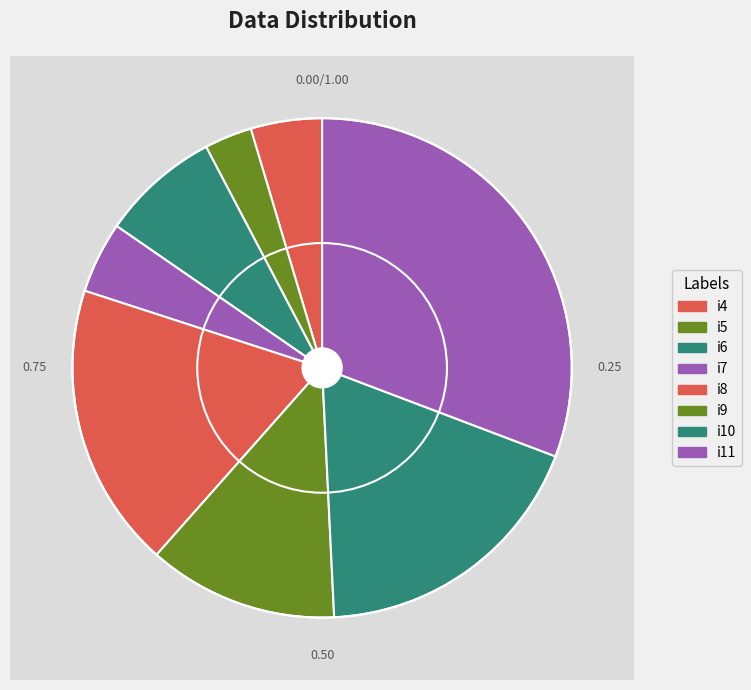

To the nearest percent, what percentage of the pie is i9?

12%